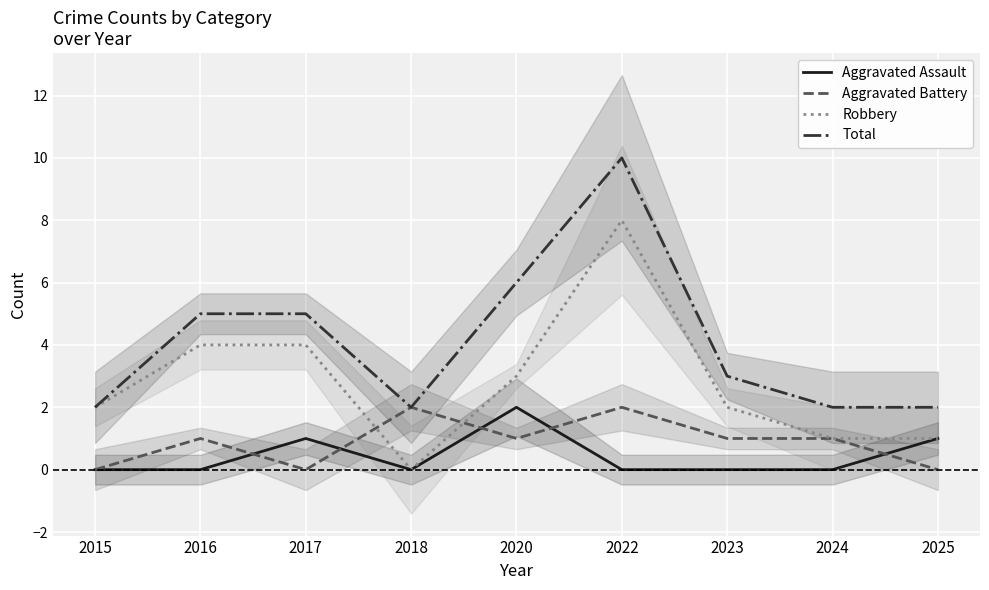

What is the value of the Aggravated Battery point at the 6th from the left?

2